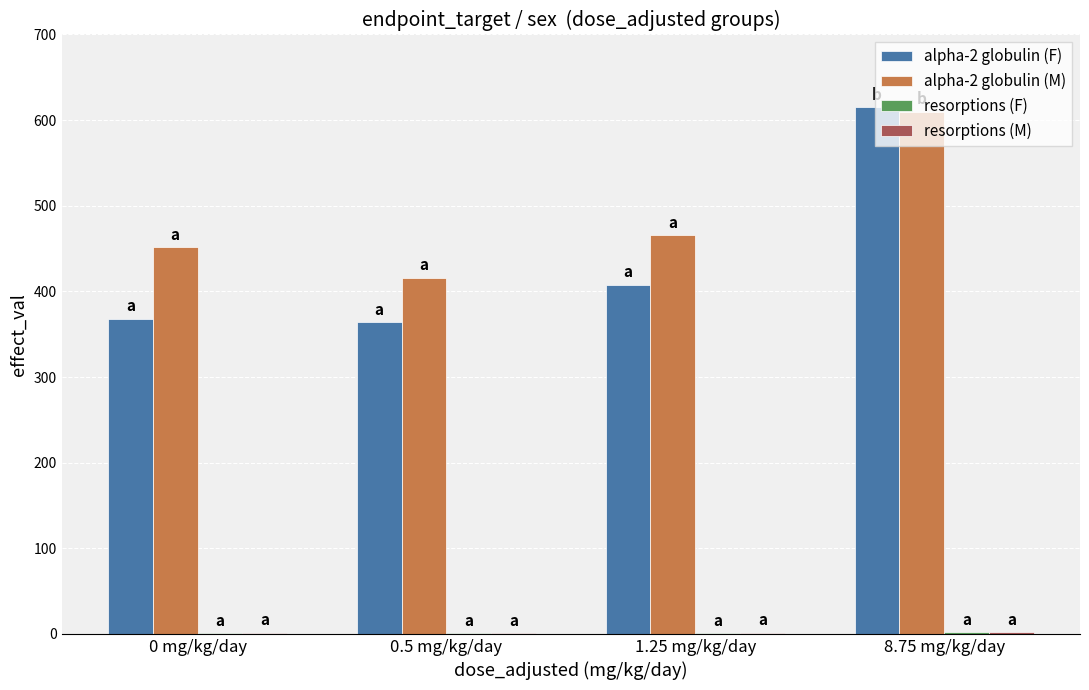

At which category does the chart reach its peak across all series?

8.75 mg/kg/day